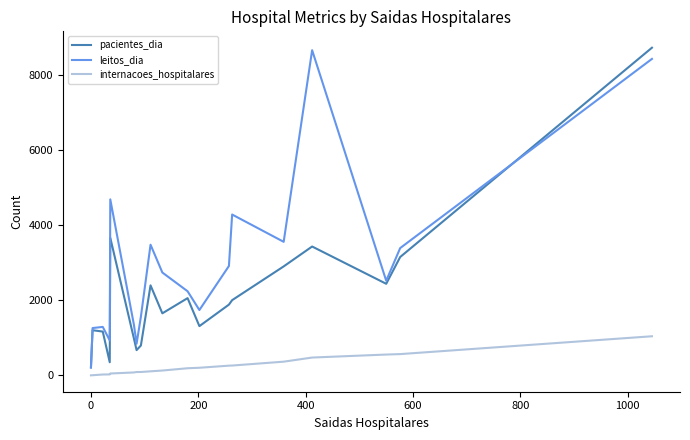

Is this an area chart (filled region under the line)?

No